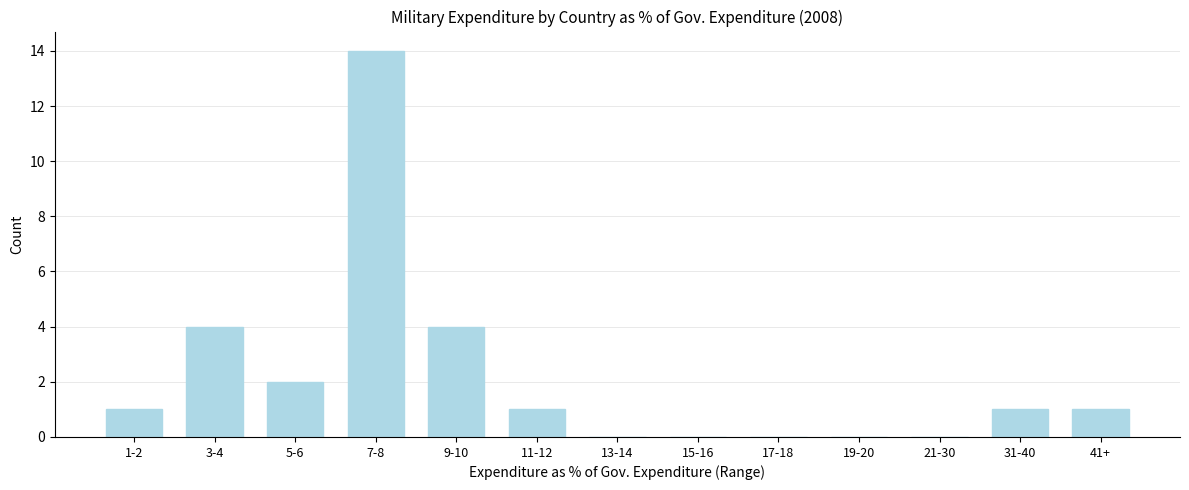

Reading left to right, transcribe all the data shown in this chart.

1-2=1	3-4=4	5-6=2	7-8=14	9-10=4	11-12=1	13-14=0	15-16=0	17-18=0	19-20=0	21-30=0	31-40=1	41+=1